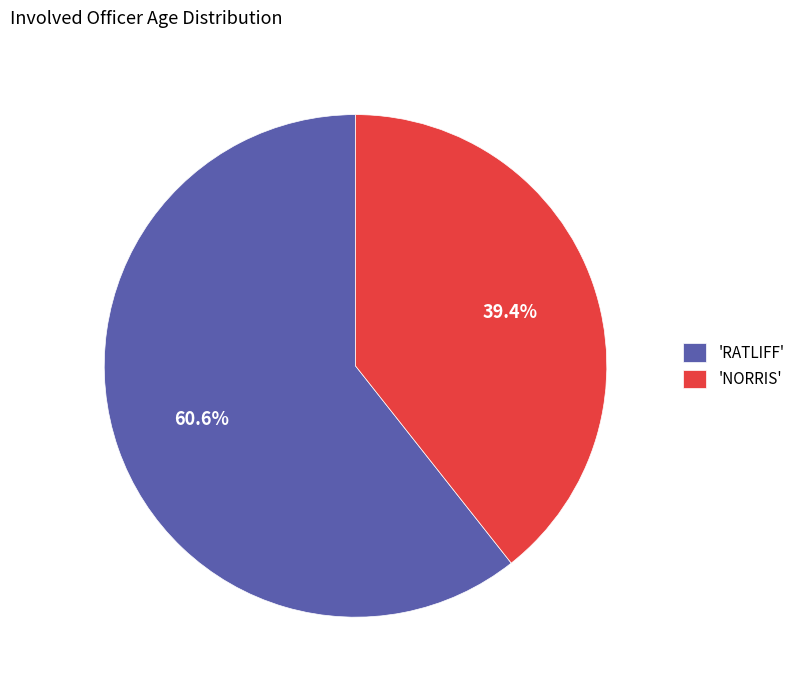

Approximately how many times larger is the value at 'RATLIFF' compared to 'NORRIS'?

1.5